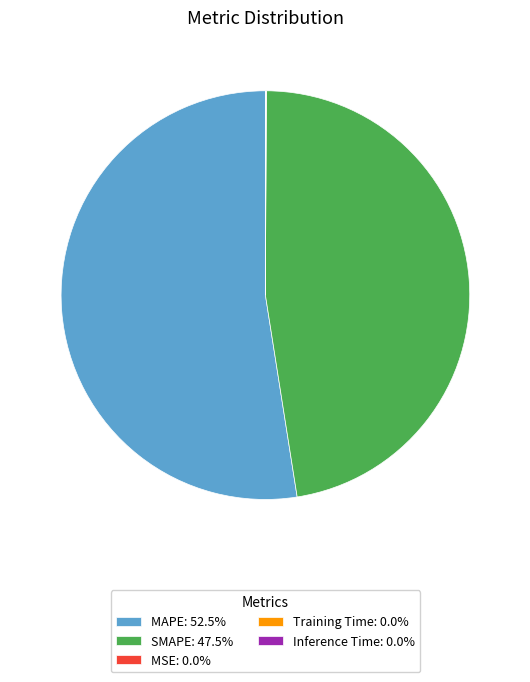

True or false: SMAPE accounts for 47% of the total.

True